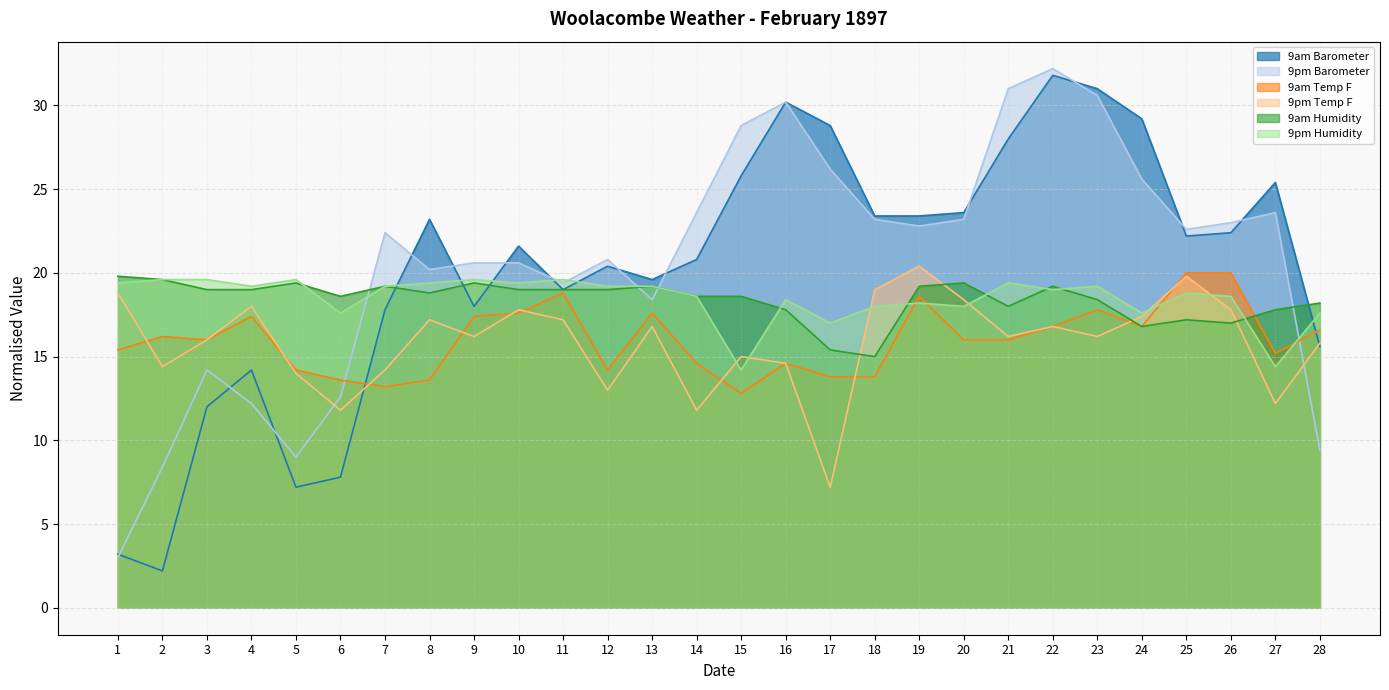

What is the sum of the 9am Humidity values at 4 and 16?

36.8